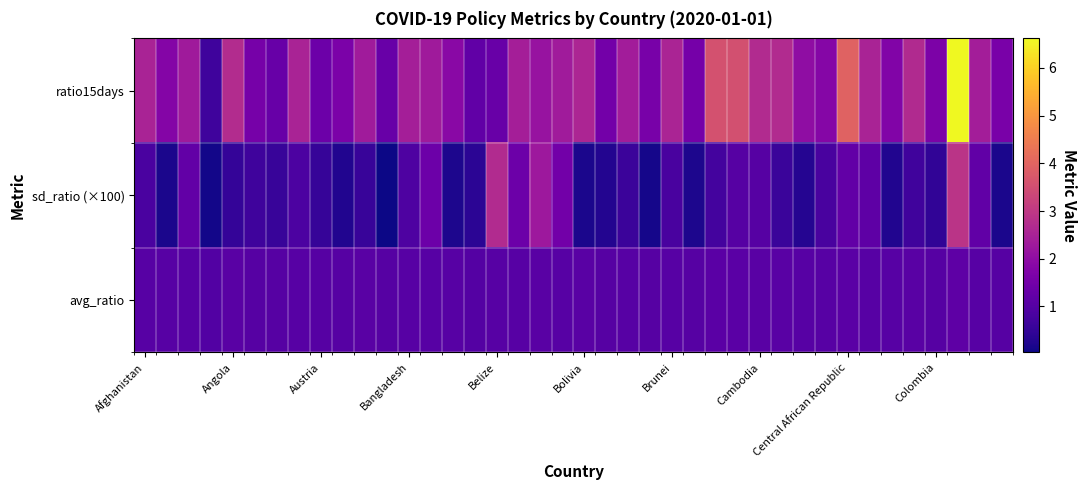

Reading left to right, list all the values displayed in this chart.

avg_ratio: 1.1	1.0	1.1	1.0	1.1	1.0	1.0	1.1	1.0	1.0	1.1	1.0	1.1	1.1	1.0	1.0	1.0	1.1	1.1	1.1	1.1	1.0	1.1	1.0	1.1	1.0	1.1	1.1	1.1	1.1	1.0	1.0	1.1	1.1	1.0	1.1	1.0	1.2	1.1	1.0
sd_ratio (×100): 0.8	0.2	1.2	0.1	0.5	0.7	0.6	0.9	0.5	0.2	0.6	0.0	0.9	1.4	0.2	0.4	2.7	1.4	2.3	1.5	0.2	0.3	0.6	0.1	0.8	0.2	0.7	1.0	1.0	0.6	0.3	0.8	1.2	1.1	0.3	0.7	0.5	2.9	1.2	0.2
ratio15days: 2.5	1.8	2.3	0.7	2.7	1.6	1.3	2.5	1.4	1.7	2.3	1.3	2.4	2.3	1.9	1.2	1.3	2.4	2.2	2.3	2.6	1.5	2.4	1.6	2.5	1.5	3.6	3.6	2.7	2.7	2.0	1.8	3.9	2.5	1.7	2.7	1.7	6.6	2.4	1.6